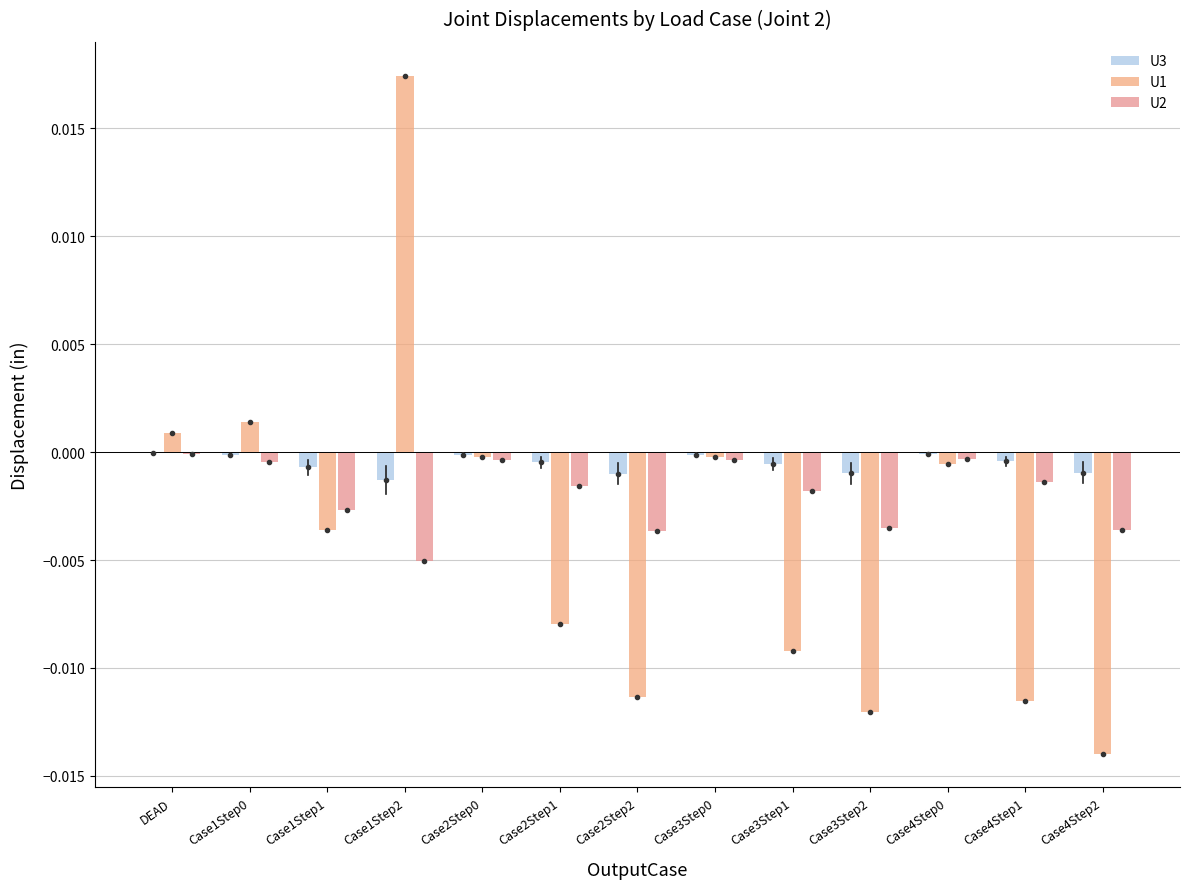

Count the number of data series in this chart.

3